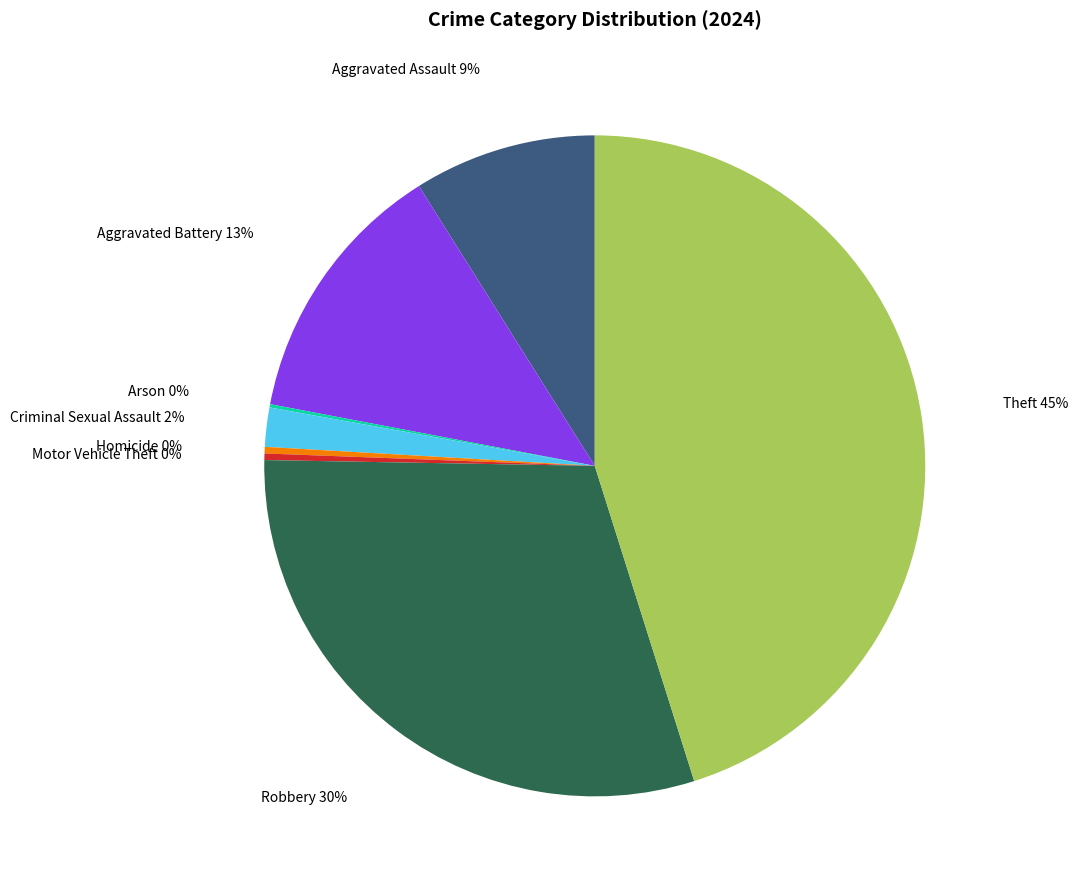

To the nearest percent, what percentage of the pie is Criminal Sexual Assault?

2%